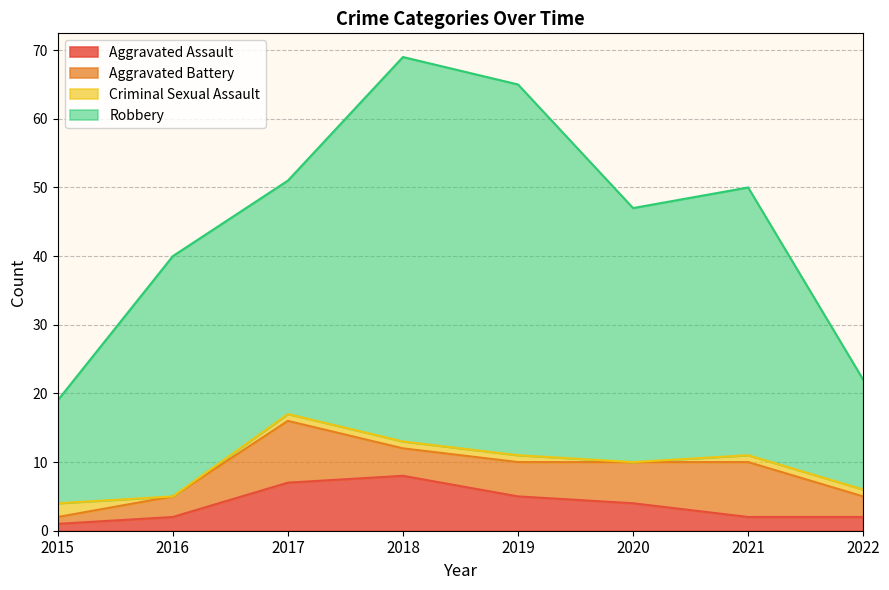

What is the value of the Robbery point at the 5th from the left?

65